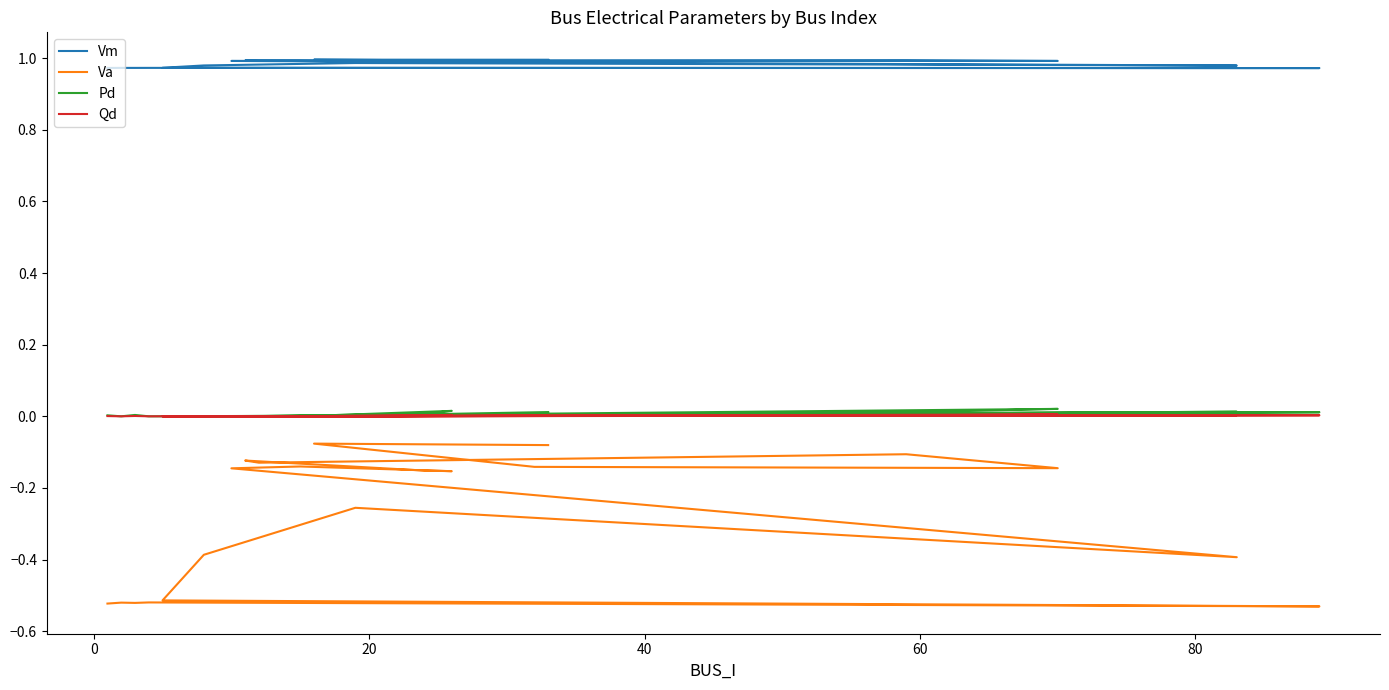

Count the Vm values in the range 0 to 1.

20